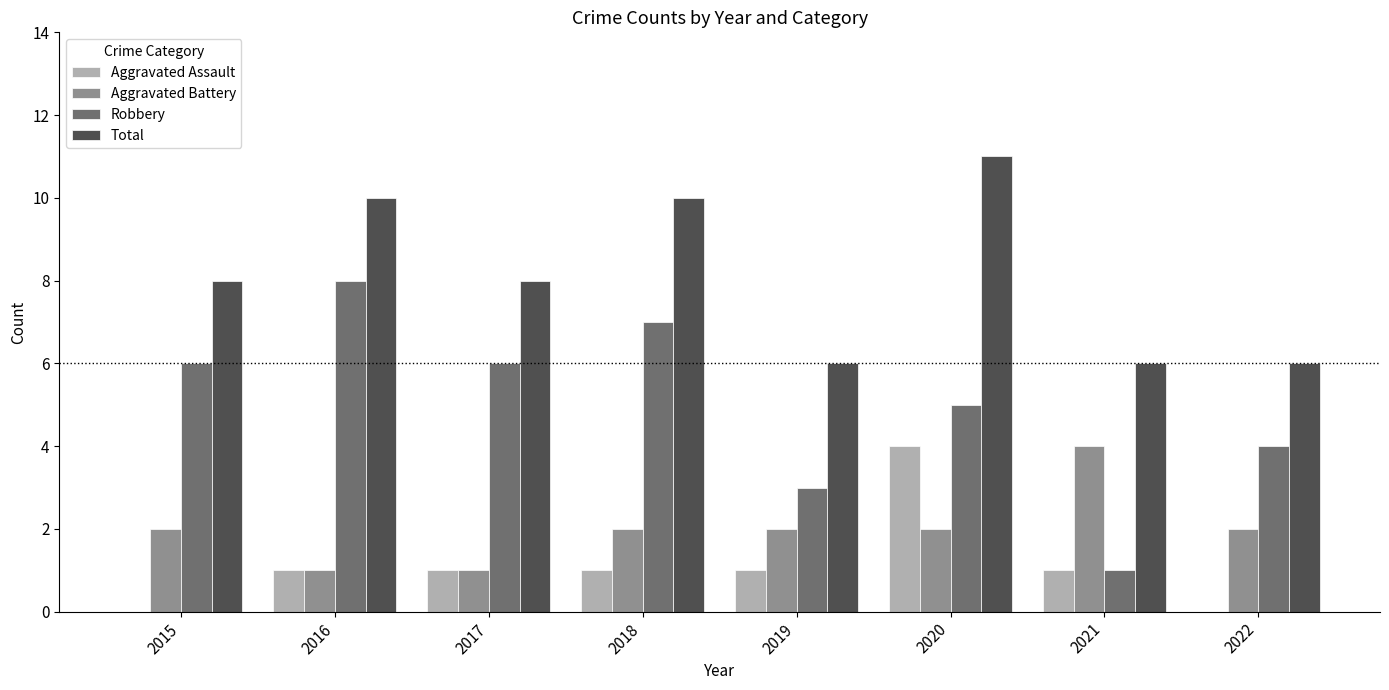

Between 2017 and 2021, which series saw the biggest shift?

Robbery